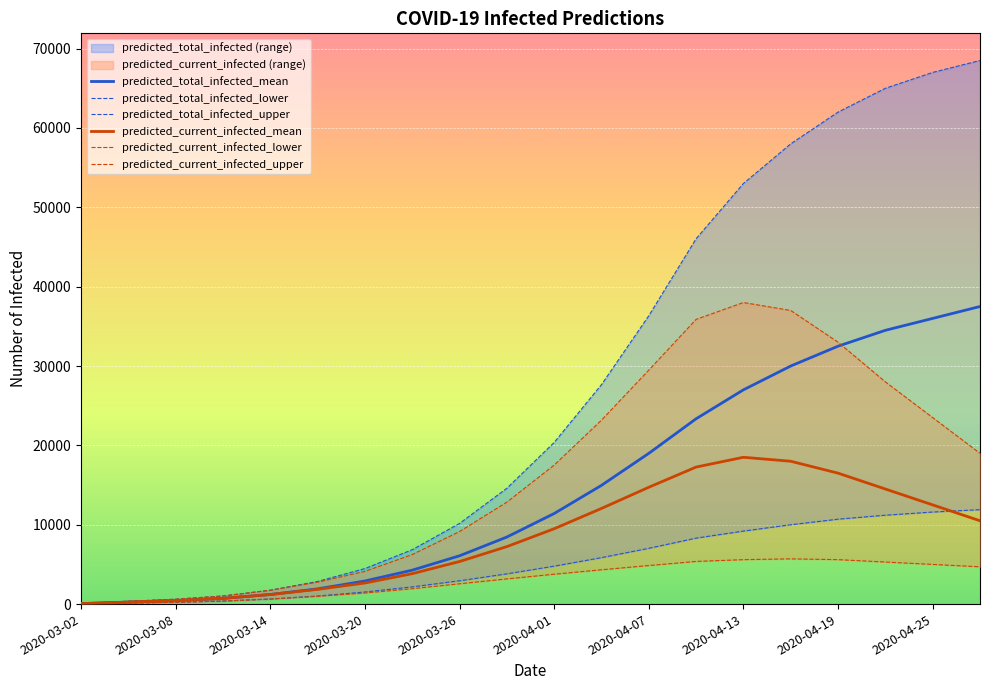

The value of predicted_current_infected_mean at 2020-04-19 is 23318. True or false?

False